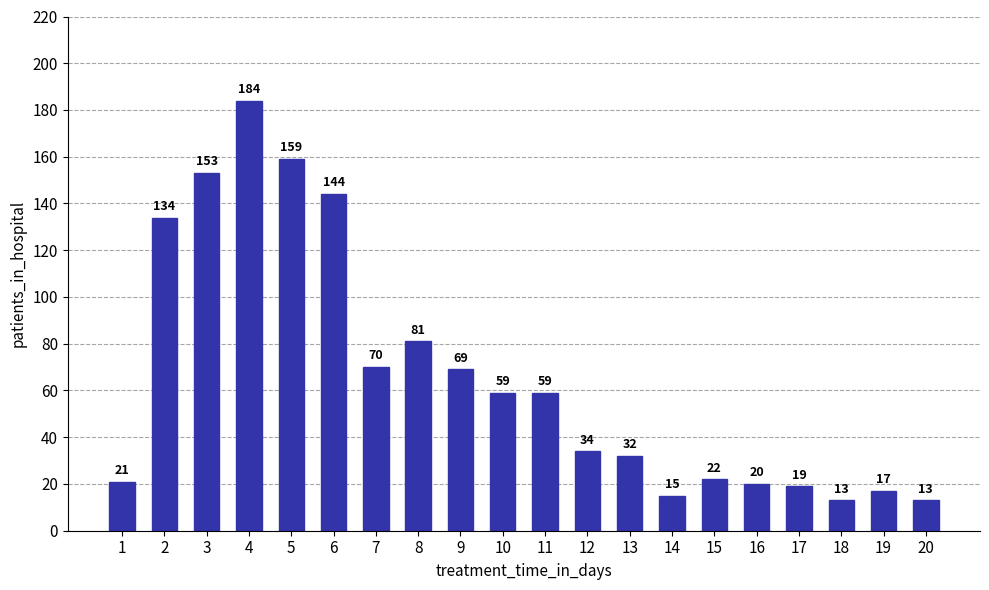

What is the greatest value displayed?

184